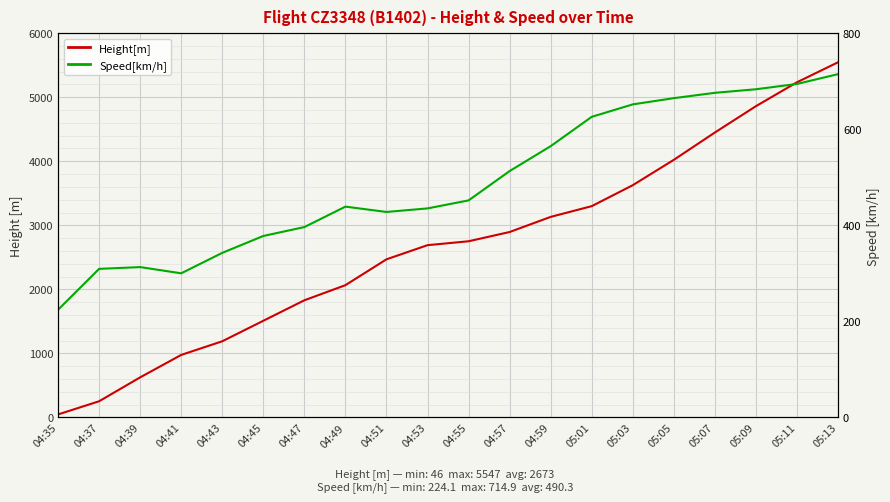

Between 04:47 and 04:35, which is larger?

04:47